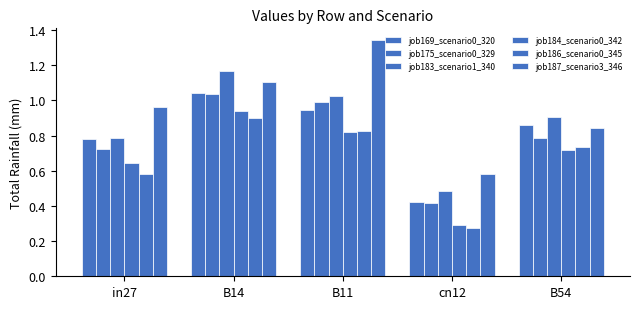

Does the chart contain stacked bars?

No